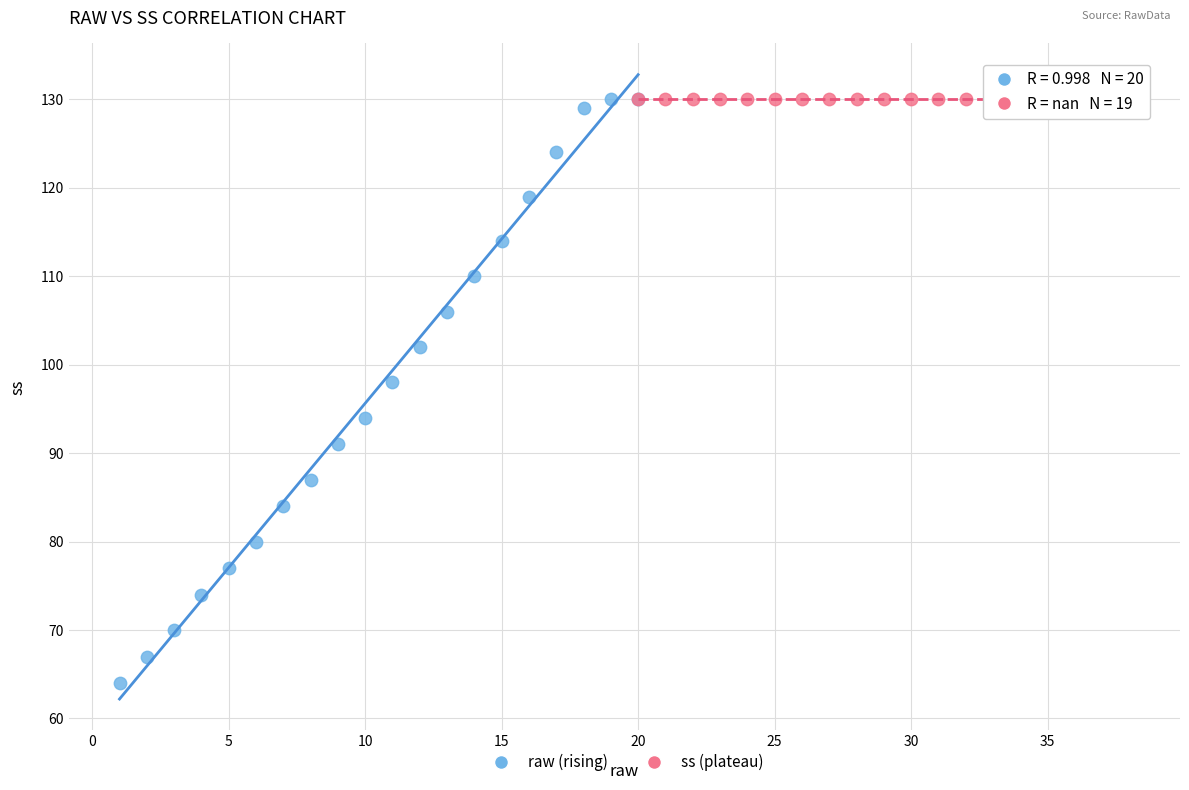

Which series contains the lowest Y value?

raw (rising)